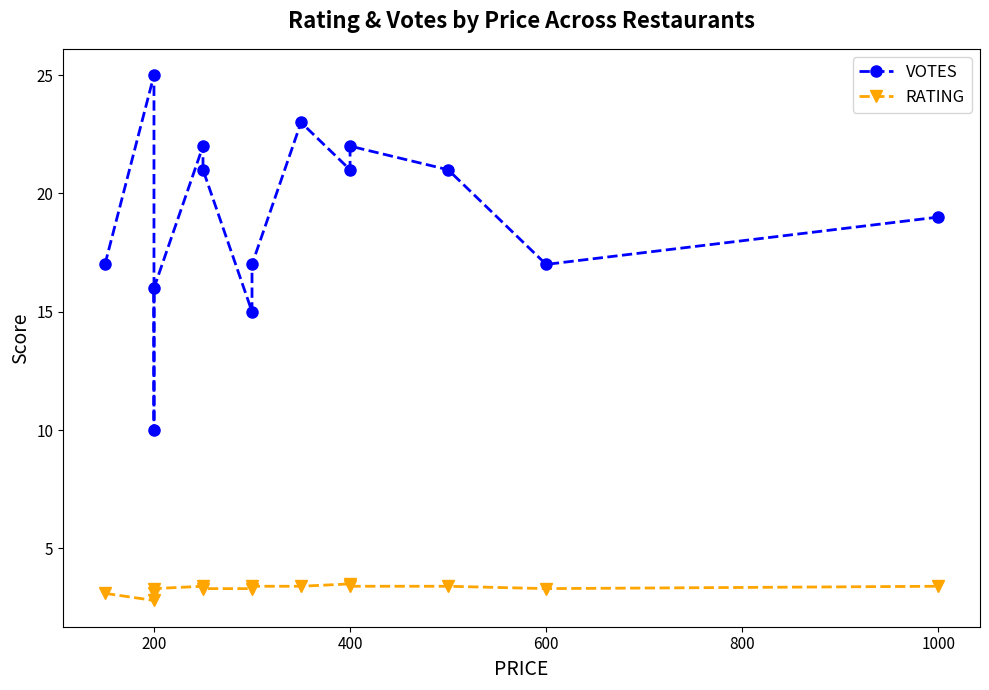

True or false: RATING and VOTES intersect in this chart.

False